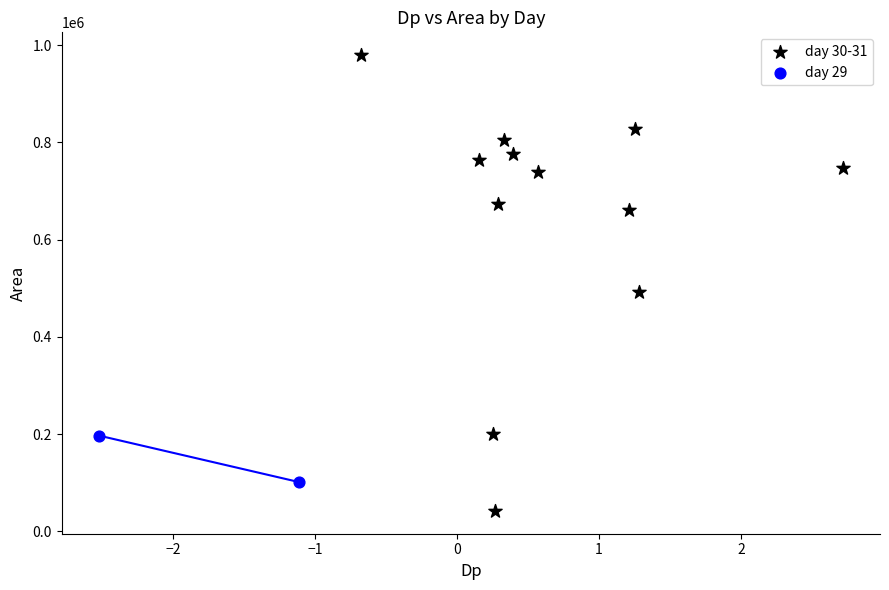

Which series contains the highest Y value?

day 30-31